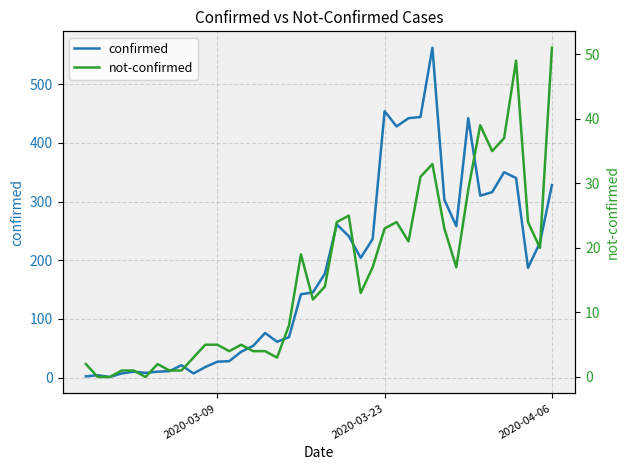

Which series has the widest spread of values?

confirmed